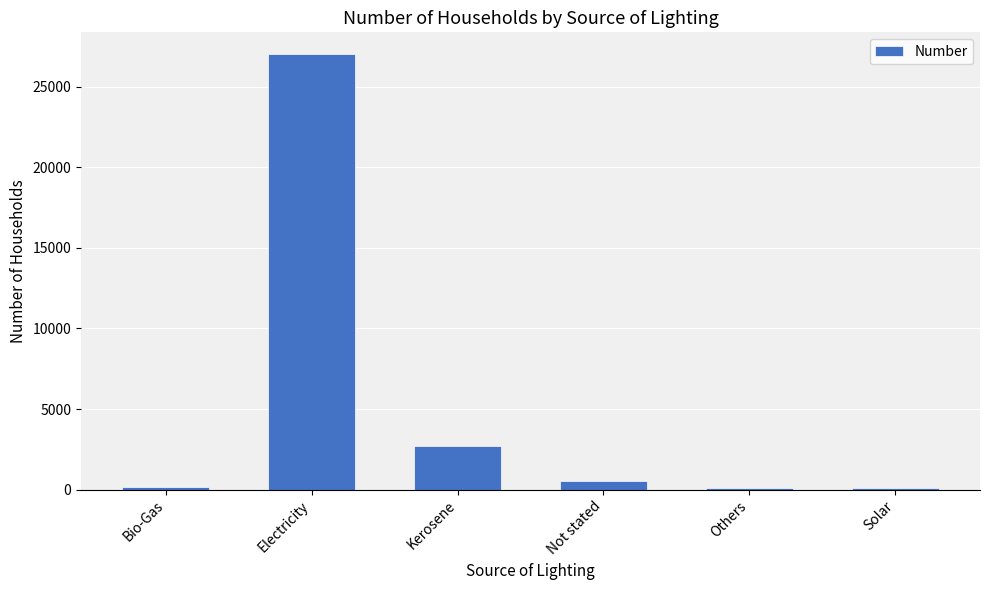

Read the value at Solar.

95